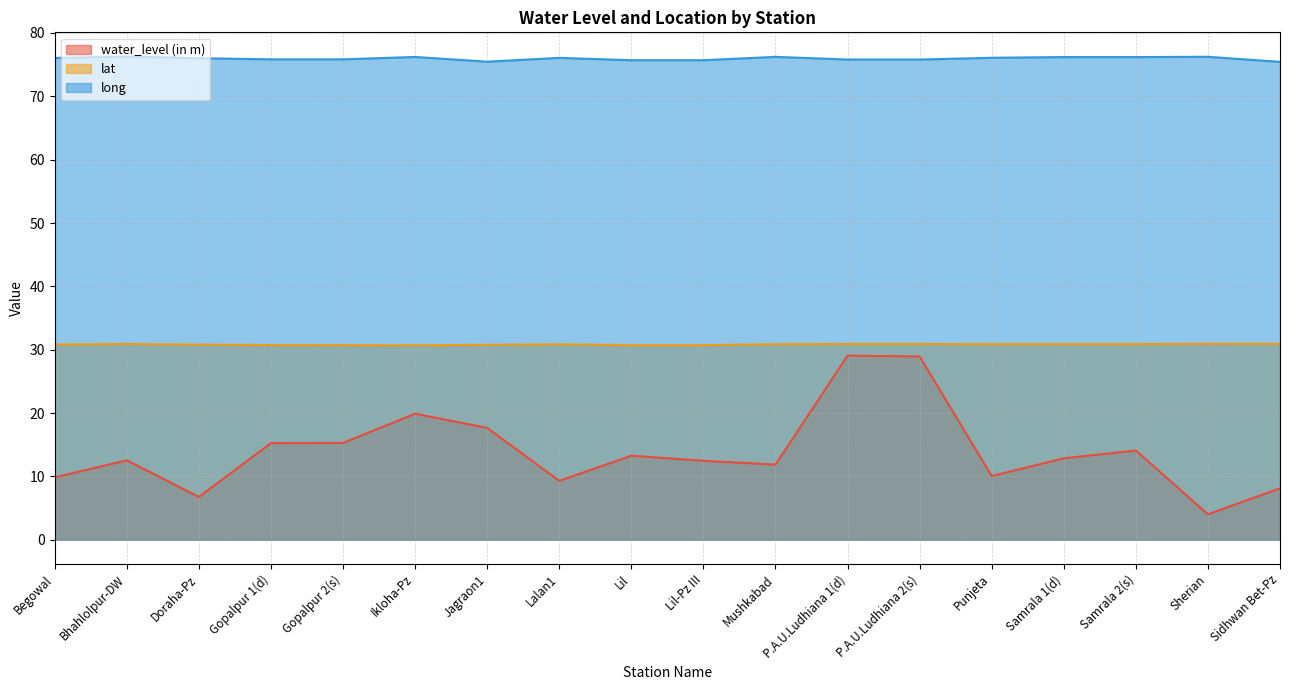

At which category is the sum across all series the highest?

P.A.U.Ludhiana 1(d)